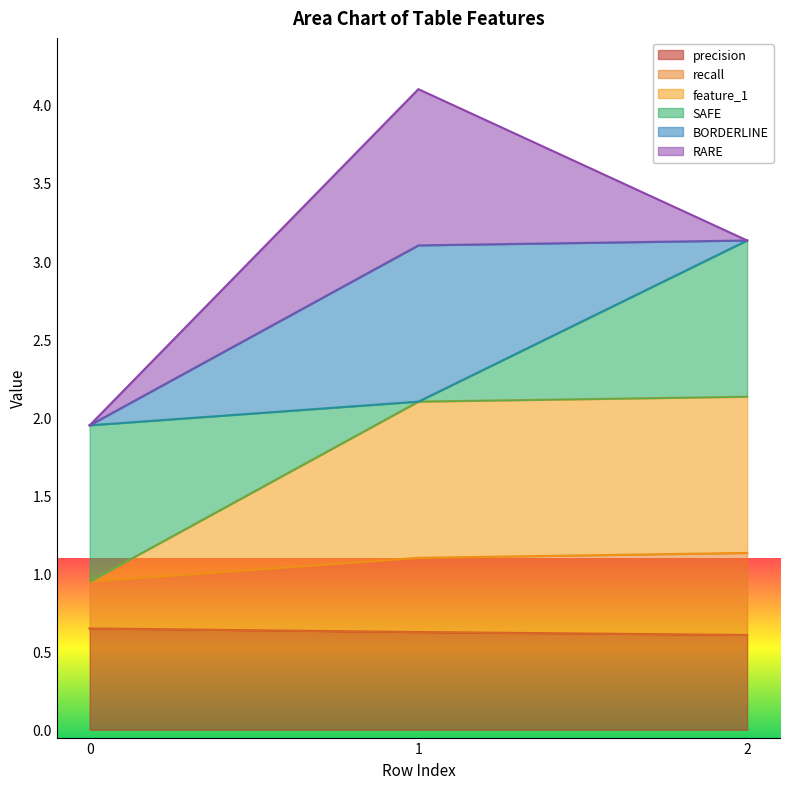

Does the chart display data point markers on the line(s)?

No